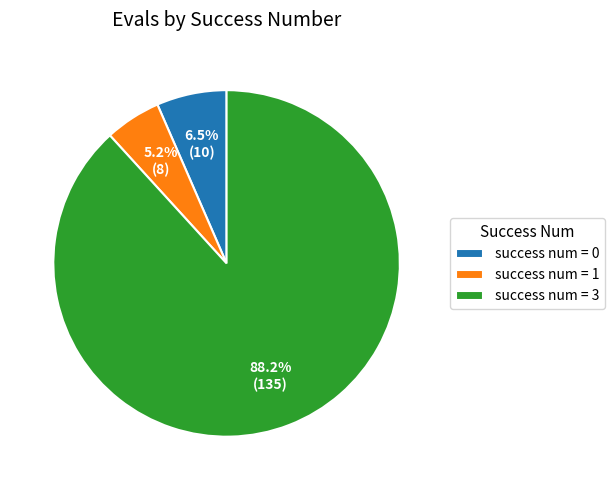

What percentage do success num = 0 and success num = 3 together represent?

94.8%